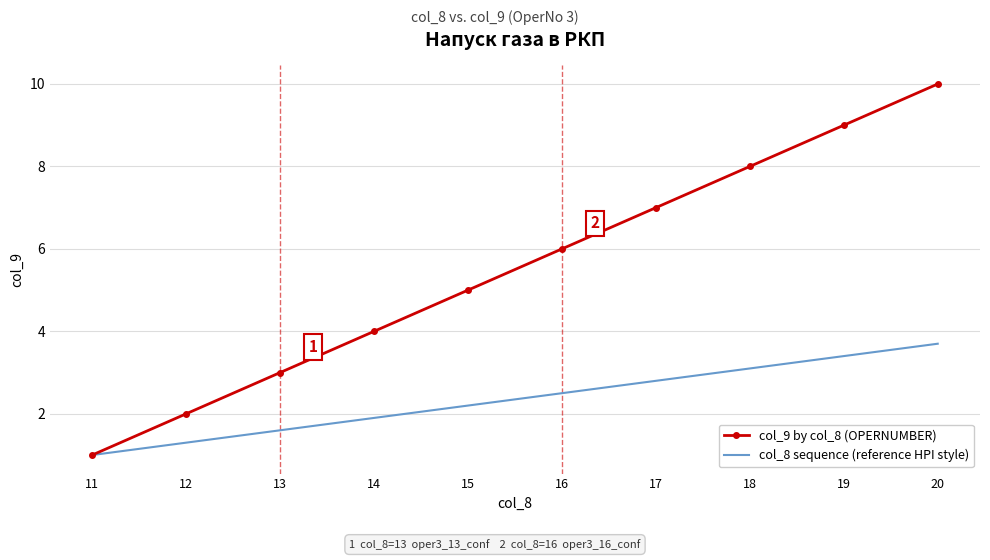

Reading right to left, what are all the values shown in this chart?

col_9 by col_8 (OPERNUMBER): 10.0	9.0	8.0	7.0	6.0	5.0	4.0	3.0	2.0	1.0
col_8 sequence (reference HPI style): 3.7	3.4	3.1	2.8	2.5	2.2	1.9	1.6	1.3	1.0